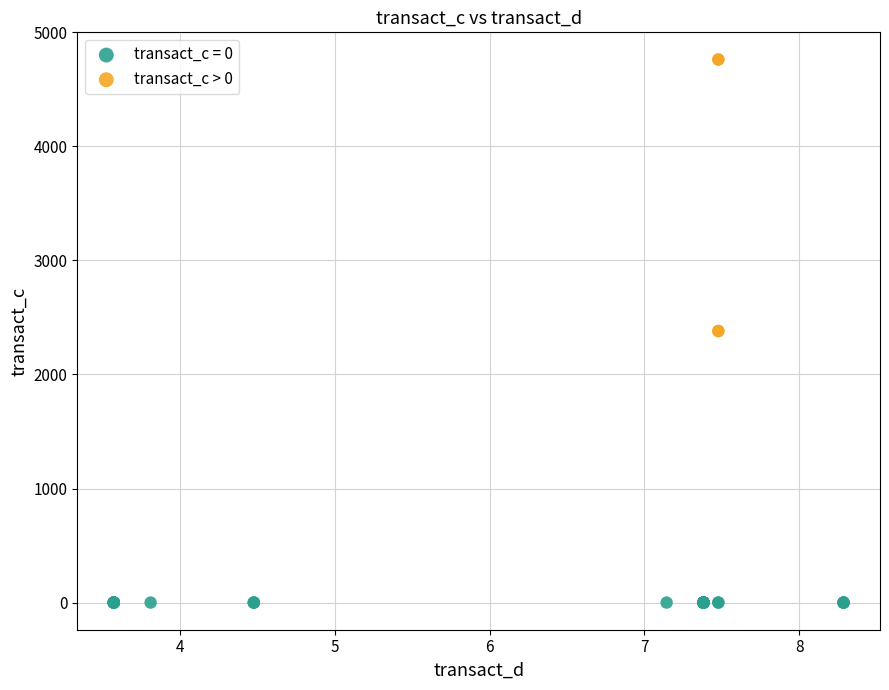

Which series contains the highest Y value?

transact_c > 0